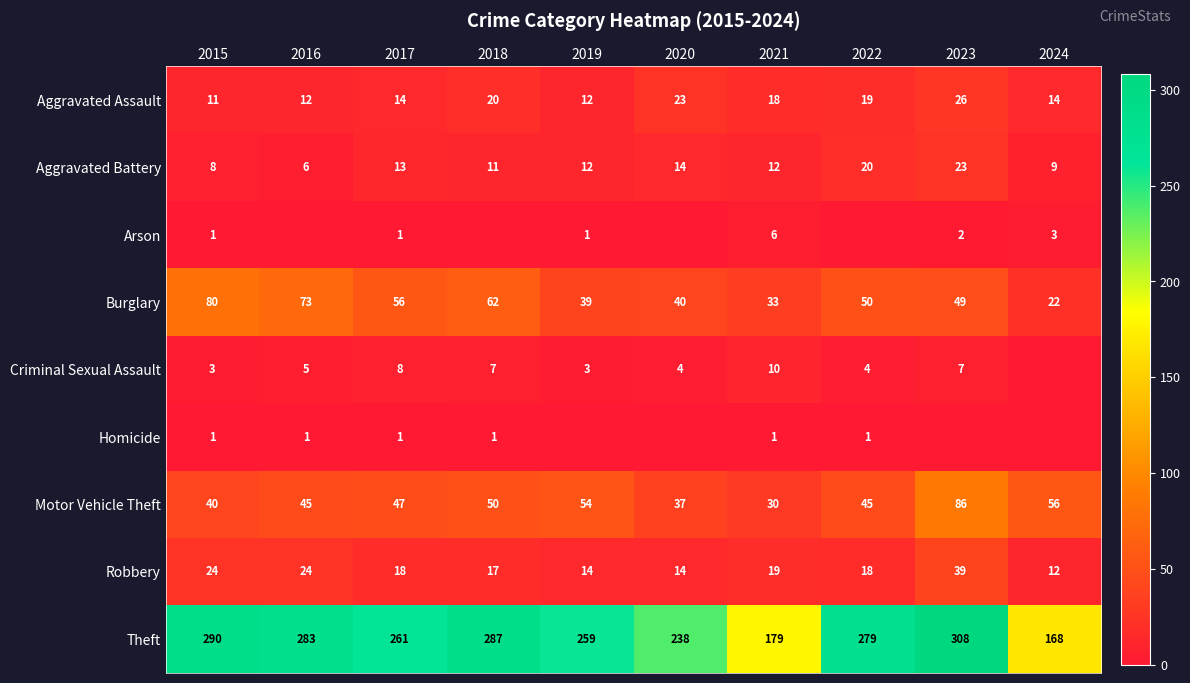

What is the maximum value shown in the chart?

308